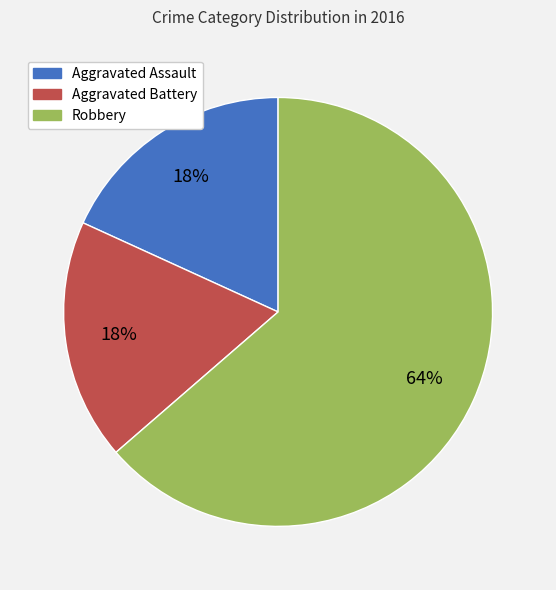

What is the largest slice in the pie chart?

Robbery